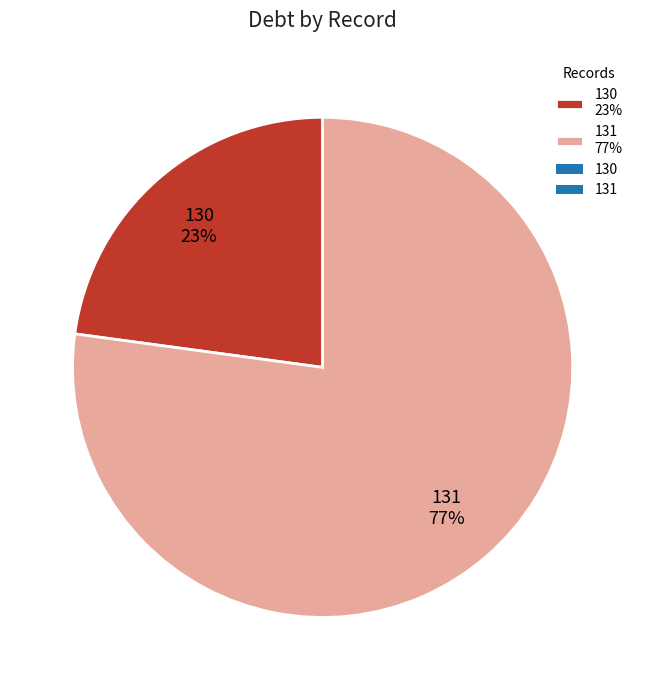

Between 130 23% and 131 77%, which is larger?

131 77%